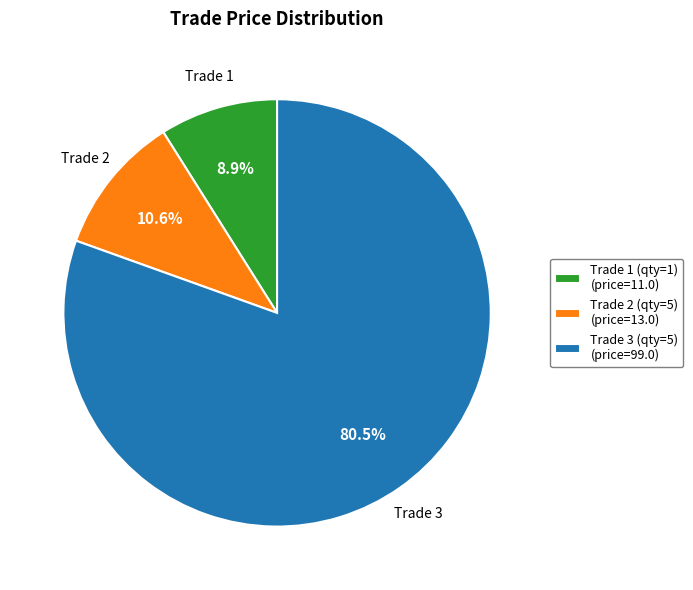

Between Trade 1 (qty=1) (price=11.0) and Trade 3 (qty=5) (price=99.0), which is larger?

Trade 3 (qty=5) (price=99.0)